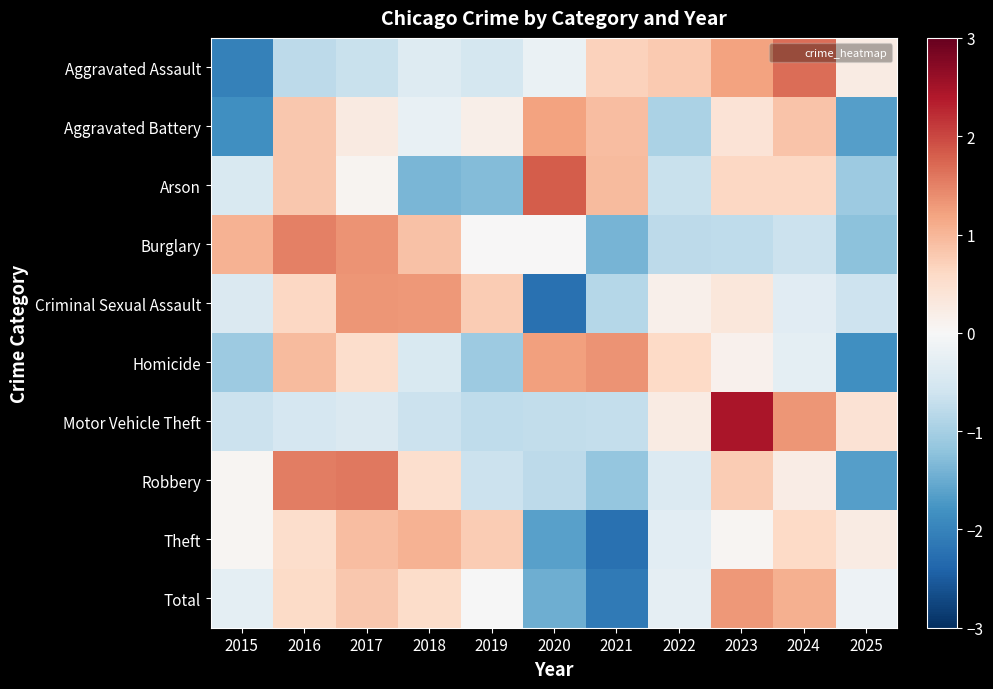

Reading left to right, what are all the values shown in this chart?

Aggravated Assault: 2015=-2.0	2016=-0.8	2017=-0.7	2018=-0.4	2019=-0.5	2020=-0.2	2021=0.7	2022=0.8	2023=1.2	2024=1.7	2025=0.2
Aggravated Battery: 2015=-1.8	2016=0.8	2017=0.3	2018=-0.2	2019=0.2	2020=1.2	2021=0.9	2022=-0.9	2023=0.4	2024=0.9	2025=-1.7
Arson: 2015=-0.4	2016=0.8	2017=0.1	2018=-1.4	2019=-1.3	2020=1.8	2021=1.0	2022=-0.7	2023=0.6	2024=0.6	2025=-1.1
Burglary: 2015=1.0	2016=1.5	2017=1.3	2018=0.9	2019=0.0	2020=0.0	2021=-1.4	2022=-0.8	2023=-0.8	2024=-0.6	2025=-1.2
Criminal Sexual Assault: 2015=-0.4	2016=0.6	2017=1.3	2018=1.3	2019=0.8	2020=-2.2	2021=-0.9	2022=0.2	2023=0.3	2024=-0.4	2025=-0.6
Homicide: 2015=-1.1	2016=0.9	2017=0.5	2018=-0.5	2019=-1.1	2020=1.2	2021=1.4	2022=0.6	2023=0.1	2024=-0.3	2025=-1.8
Motor Vehicle Theft: 2015=-0.6	2016=-0.5	2017=-0.4	2018=-0.7	2019=-0.8	2020=-0.7	2021=-0.7	2022=0.3	2023=2.5	2024=1.3	2025=0.4
Robbery: 2015=0.1	2016=1.5	2017=1.6	2018=0.5	2019=-0.6	2020=-0.8	2021=-1.2	2022=-0.4	2023=0.8	2024=0.2	2025=-1.7
Theft: 2015=0.1	2016=0.5	2017=0.9	2018=1.1	2019=0.8	2020=-1.6	2021=-2.2	2022=-0.3	2023=0.1	2024=0.6	2025=0.2
Total: 2015=-0.3	2016=0.6	2017=0.8	2018=0.6	2019=-0.0	2020=-1.5	2021=-2.1	2022=-0.3	2023=1.3	2024=1.1	2025=-0.2